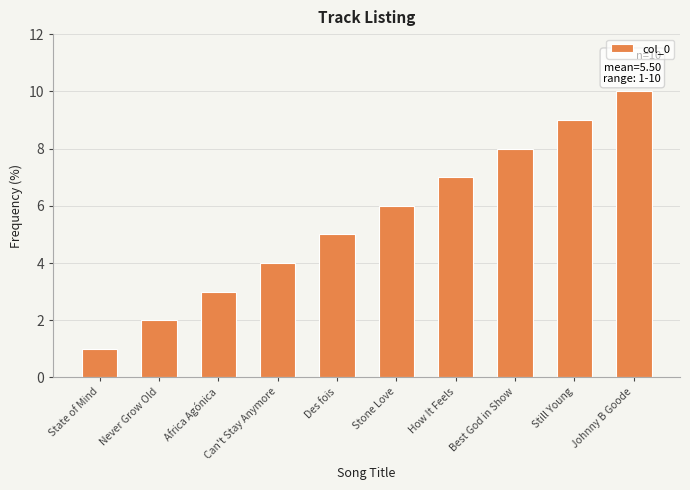

What is the average value?

6